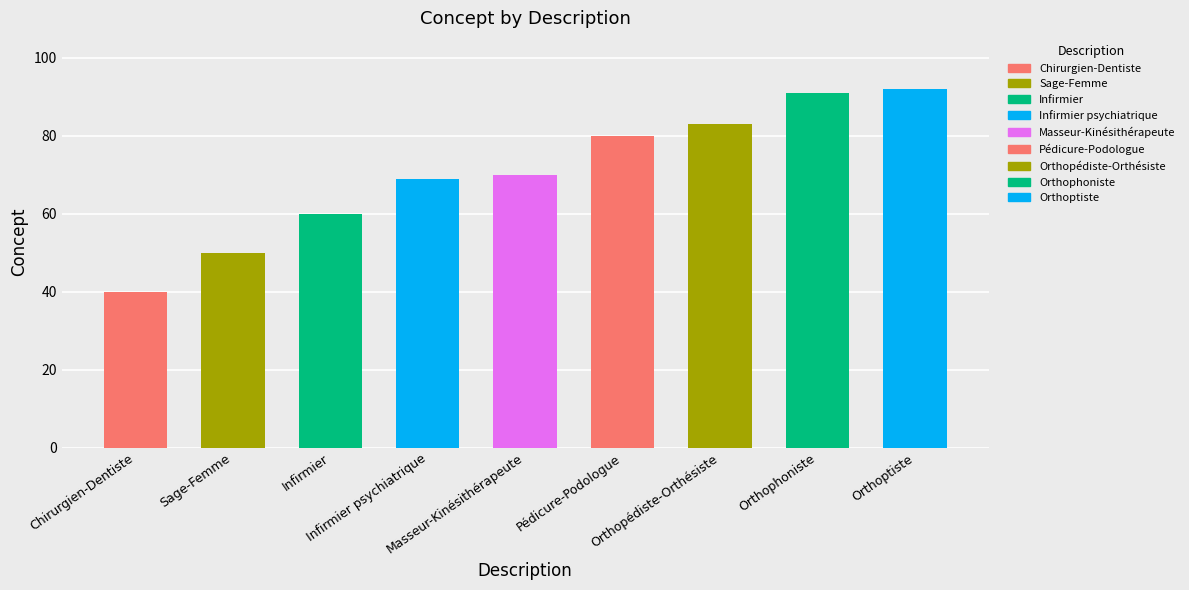

Reading left to right, extract all data points from this chart.

40	50	60	69	70	80	83	91	92